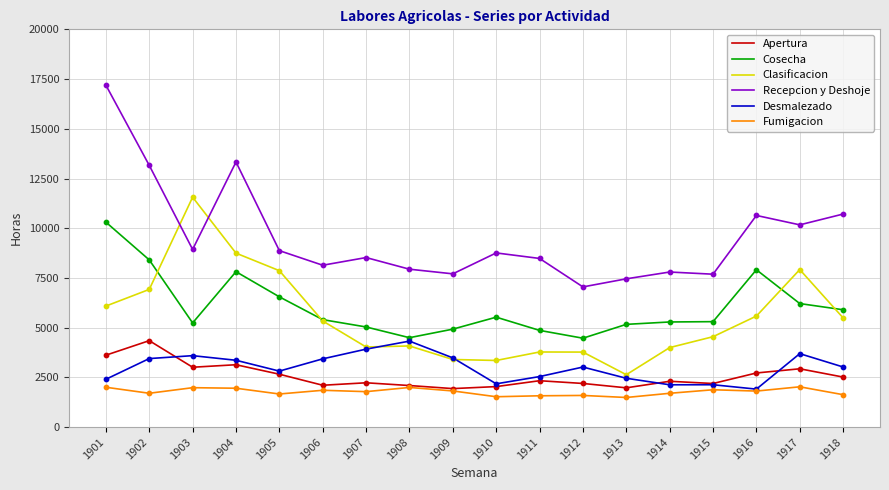

At which category is the sum across all series the highest?

1901